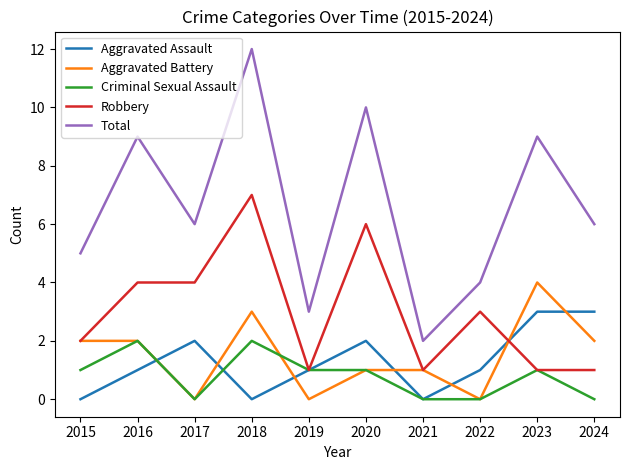

In Total, how many points are higher than both neighbors (excluding endpoints)?

4